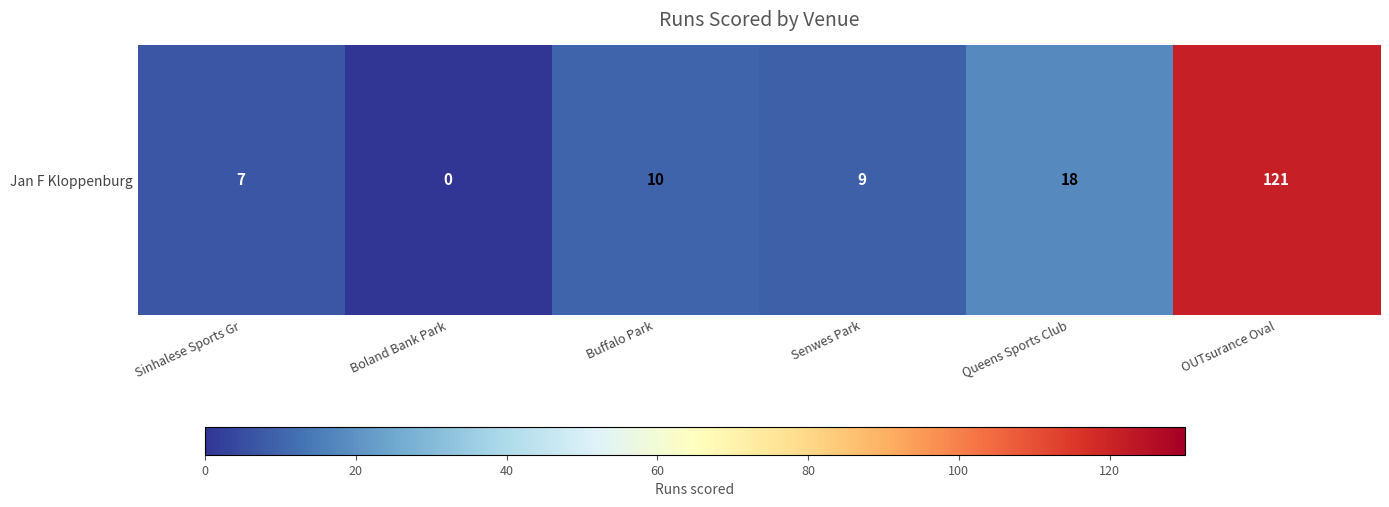

What is the difference between the values at Boland Bank Park and Queens Sports Club?

18